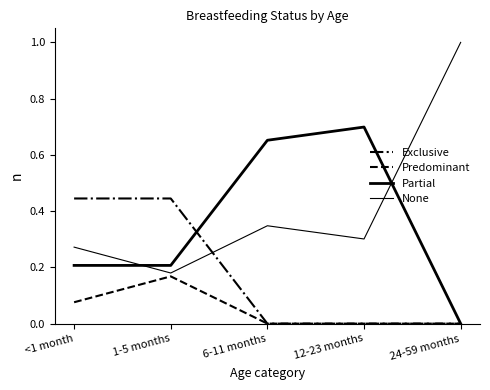

Which category has the lowest value in the Predominant series?

6-11 months